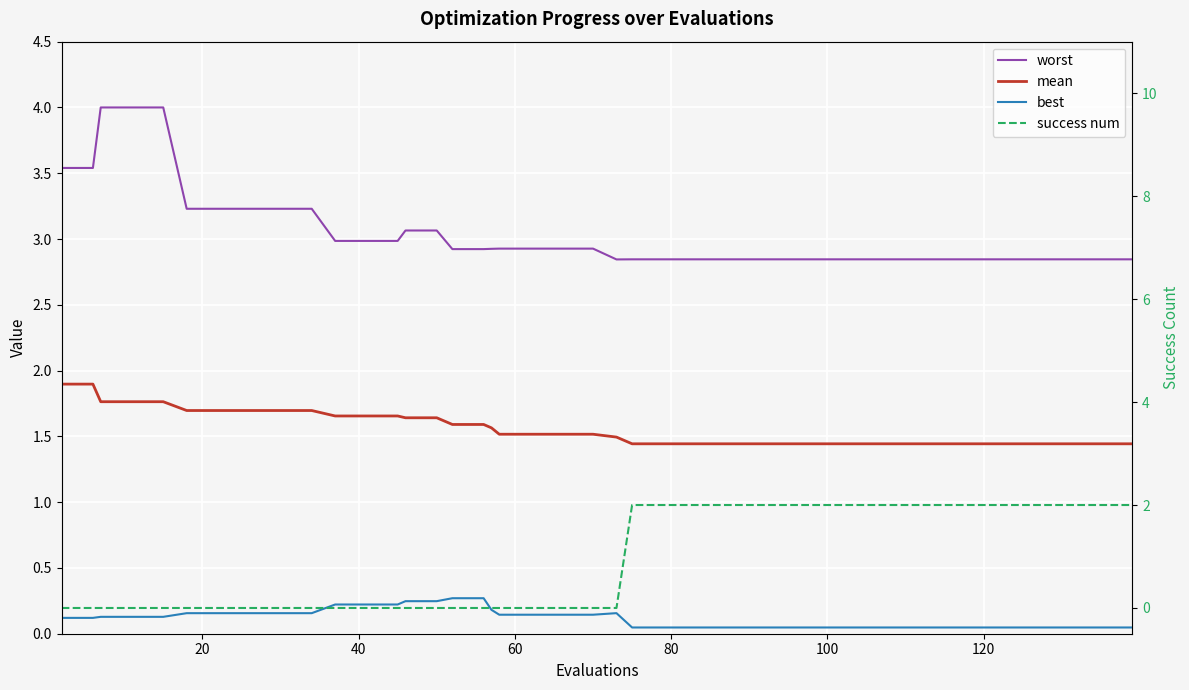

How many interior local peaks does the best series have?

1